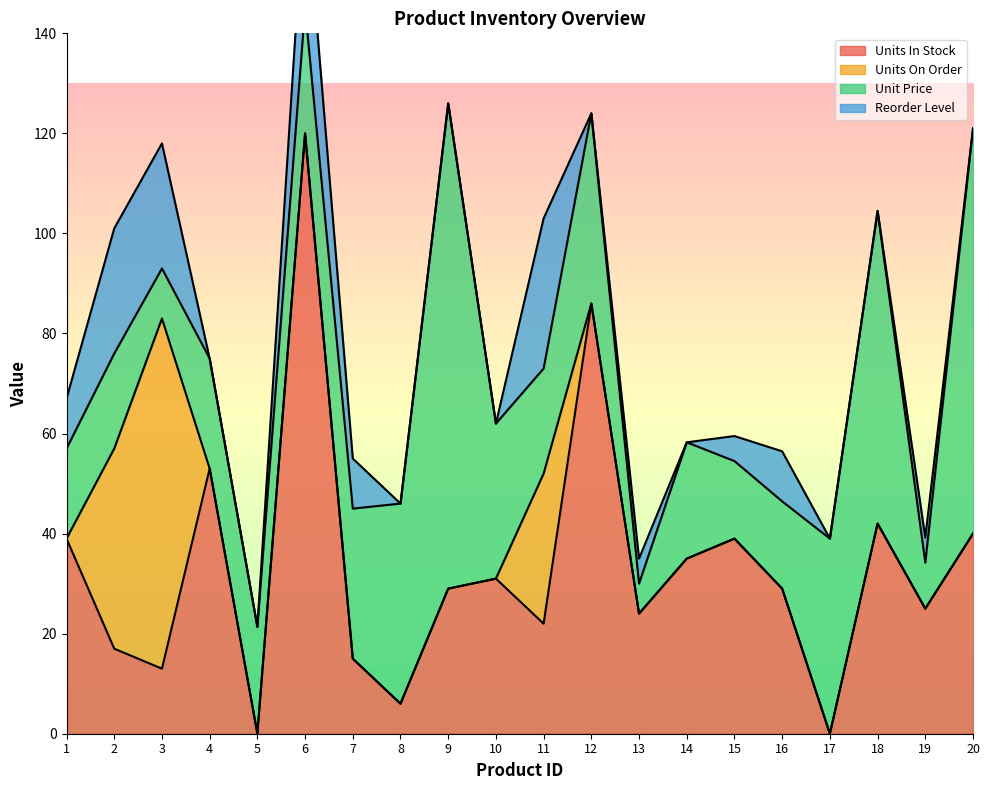

Does the chart display data point markers on the line(s)?

No